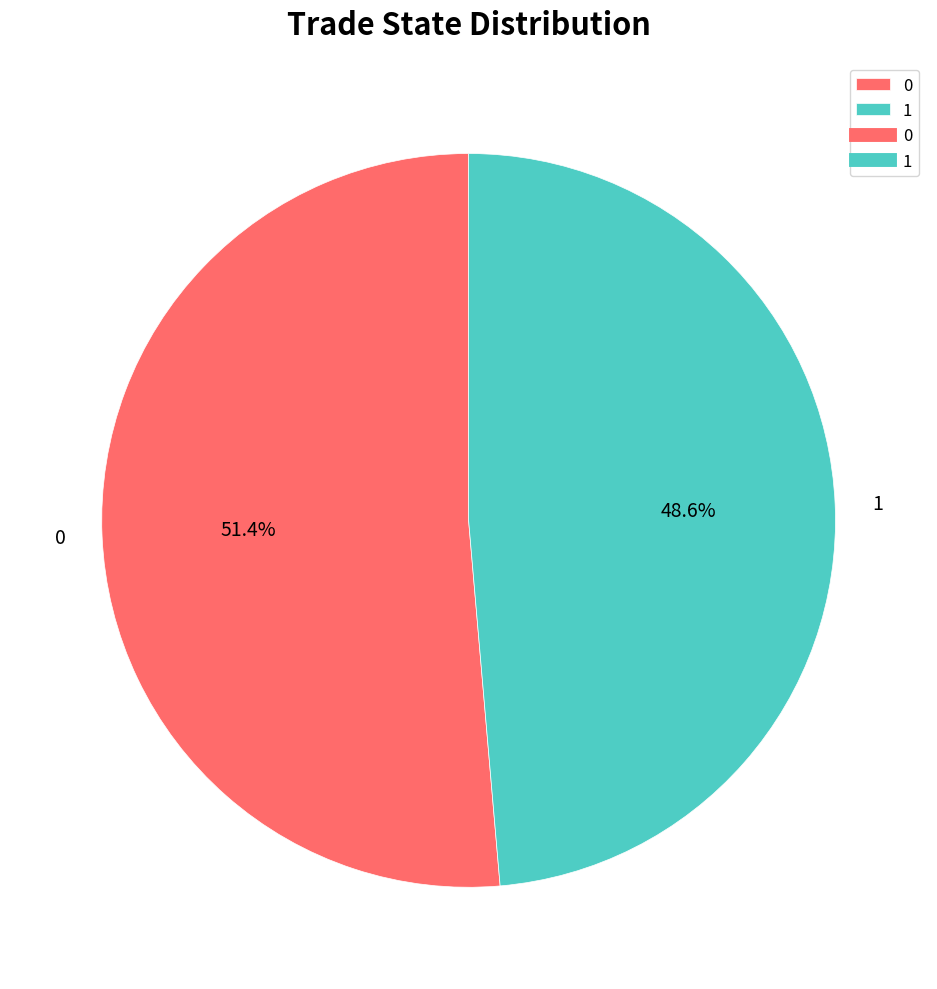

To the nearest percent, what is the difference between the 0 and 1 slice percentages?

3%